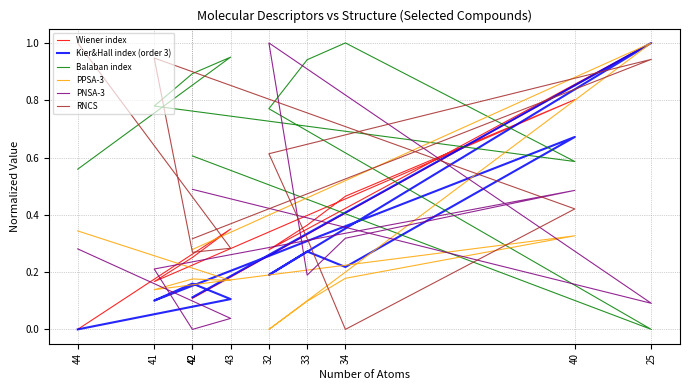

Where is PPSA-3 nearest to the value 0?

32